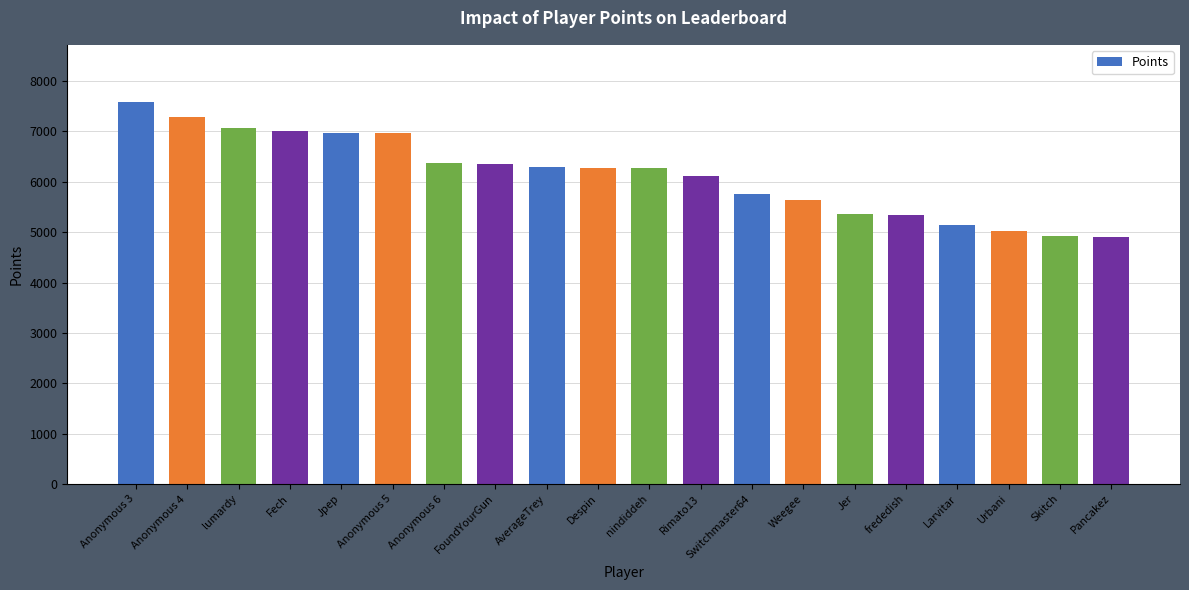

What position from the right is lumardy?

18